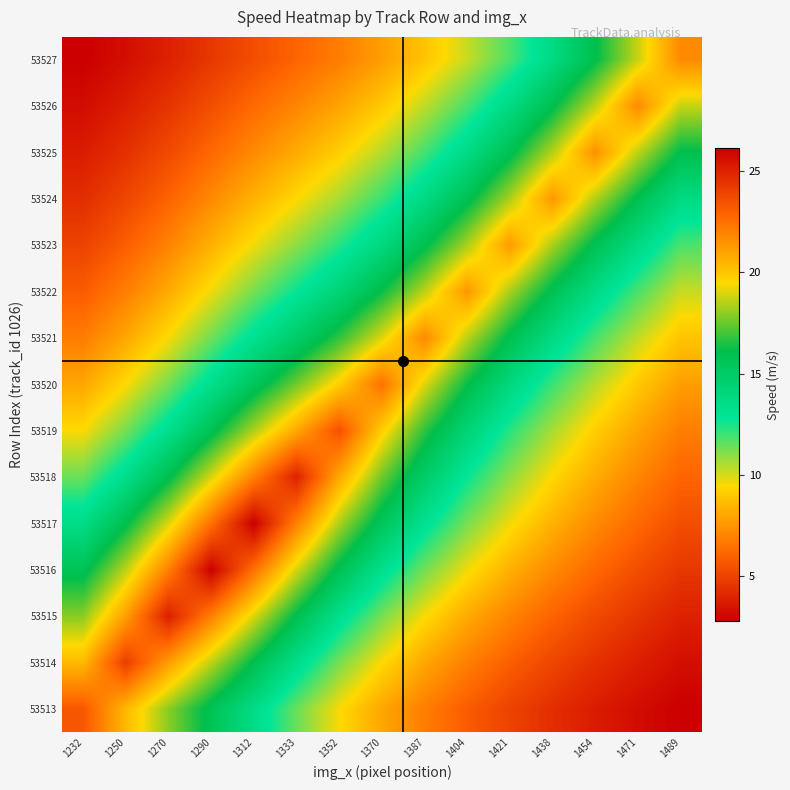

At 1438, list the series in order from smallest to largest.

53513, 53514, 53515, 53516, 53517, 53518, 53519, 53520, 53521, 53527, 53522, 53526, 53523, 53525, 53524